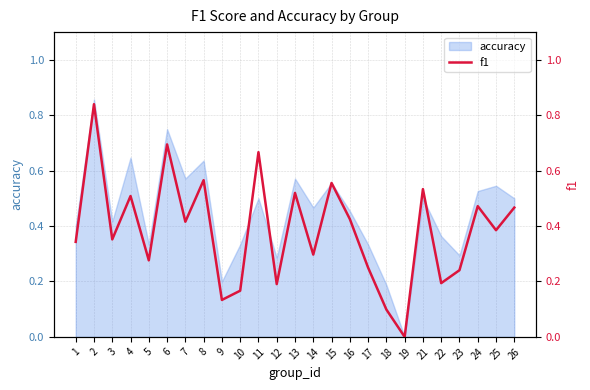

How many data points are above 0?

24